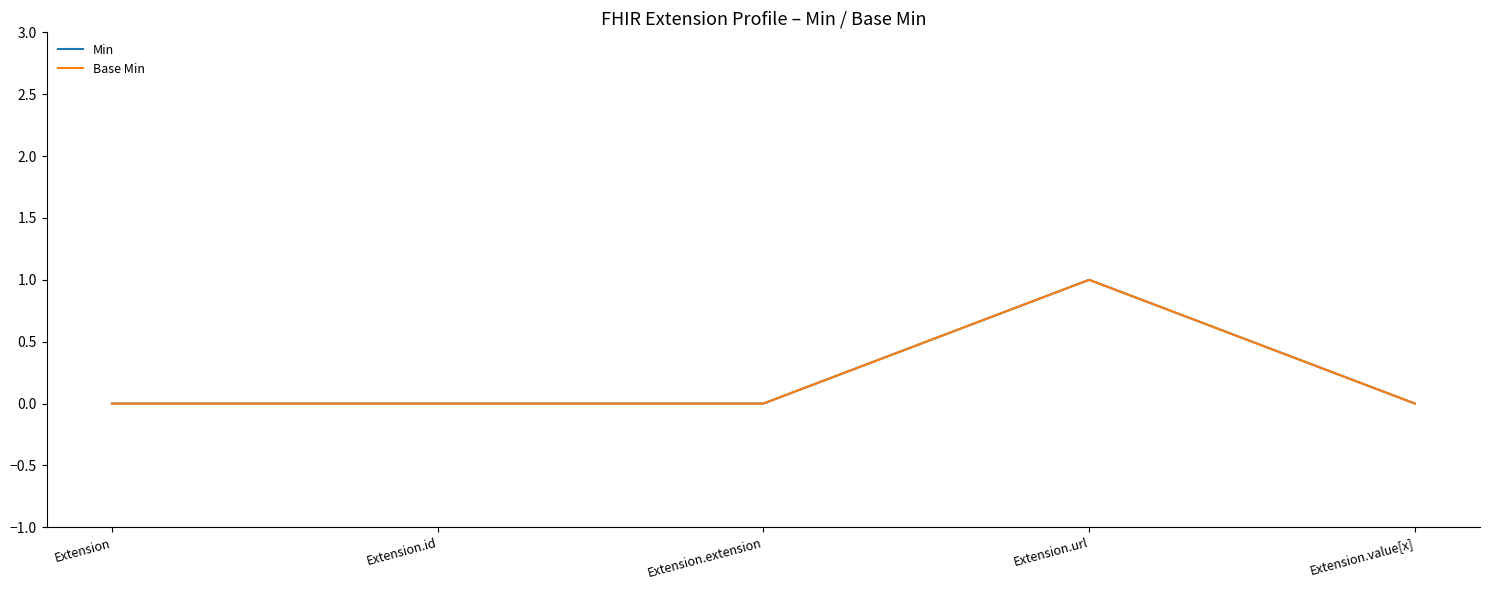

Reading left to right, what are all the values shown in this chart?

Min: 0	0	0	1	0
Base Min: 0	0	0	1	0